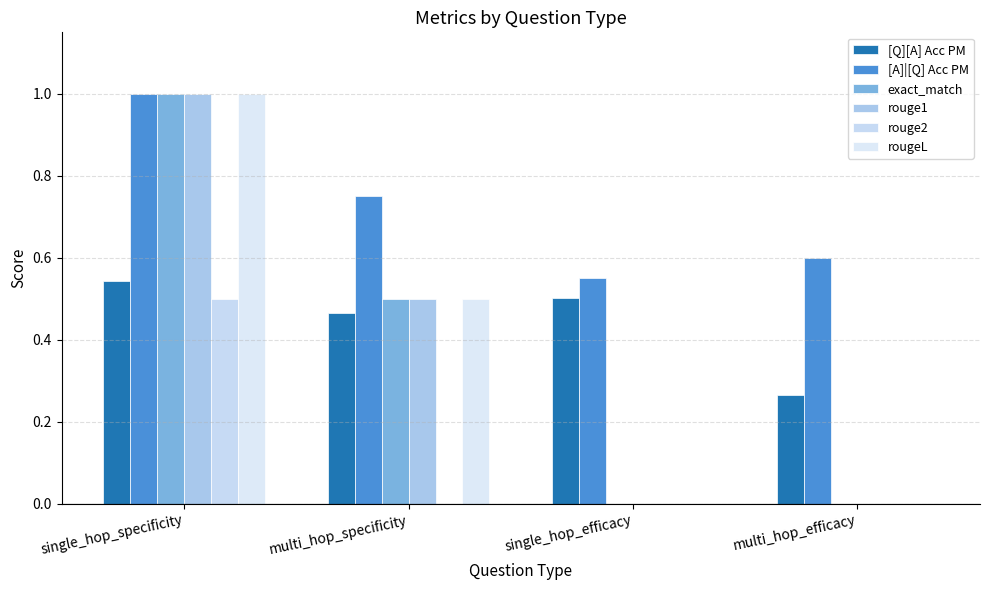

Rank the series by their maximum value, from highest to lowest.

[A]|[Q] Acc PM, exact_match, rouge1, rougeL, [Q][A] Acc PM, rouge2